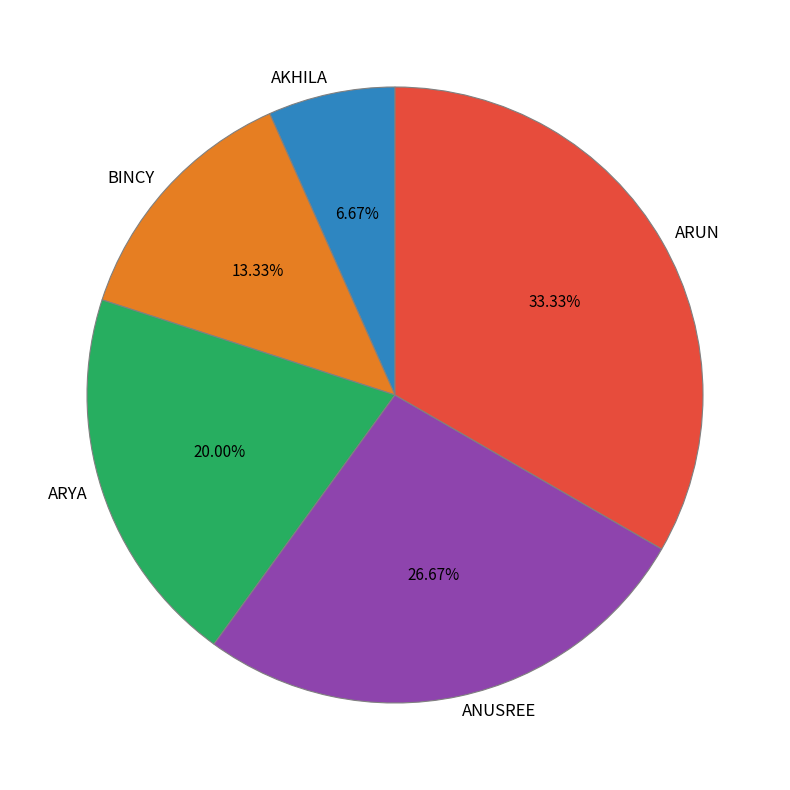

Combined, what portion of the pie is AKHILA and ARYA?

26.7%